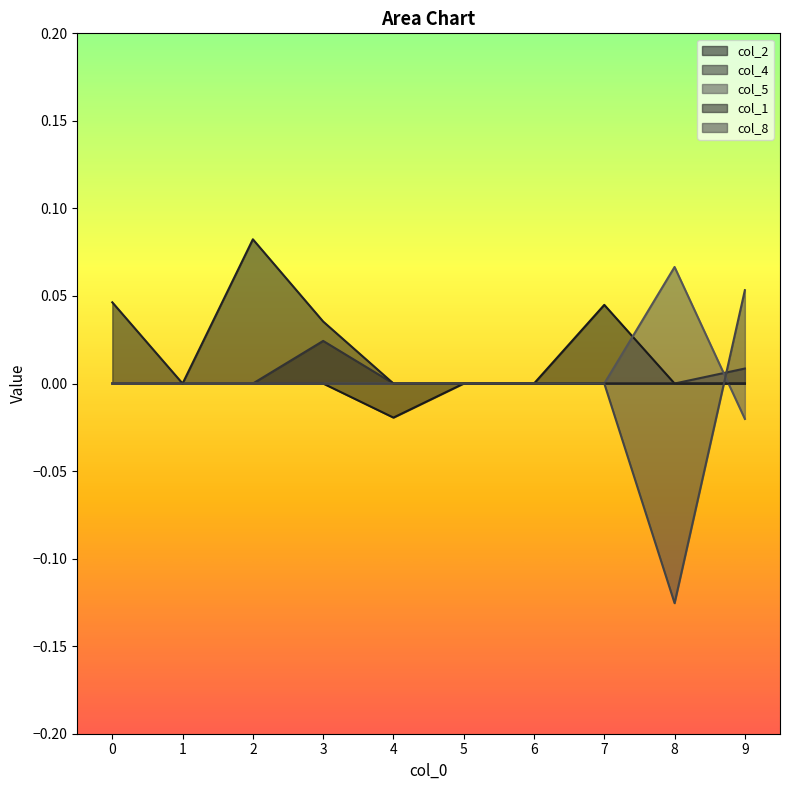

At which label does col_5 first exceed 0?

8